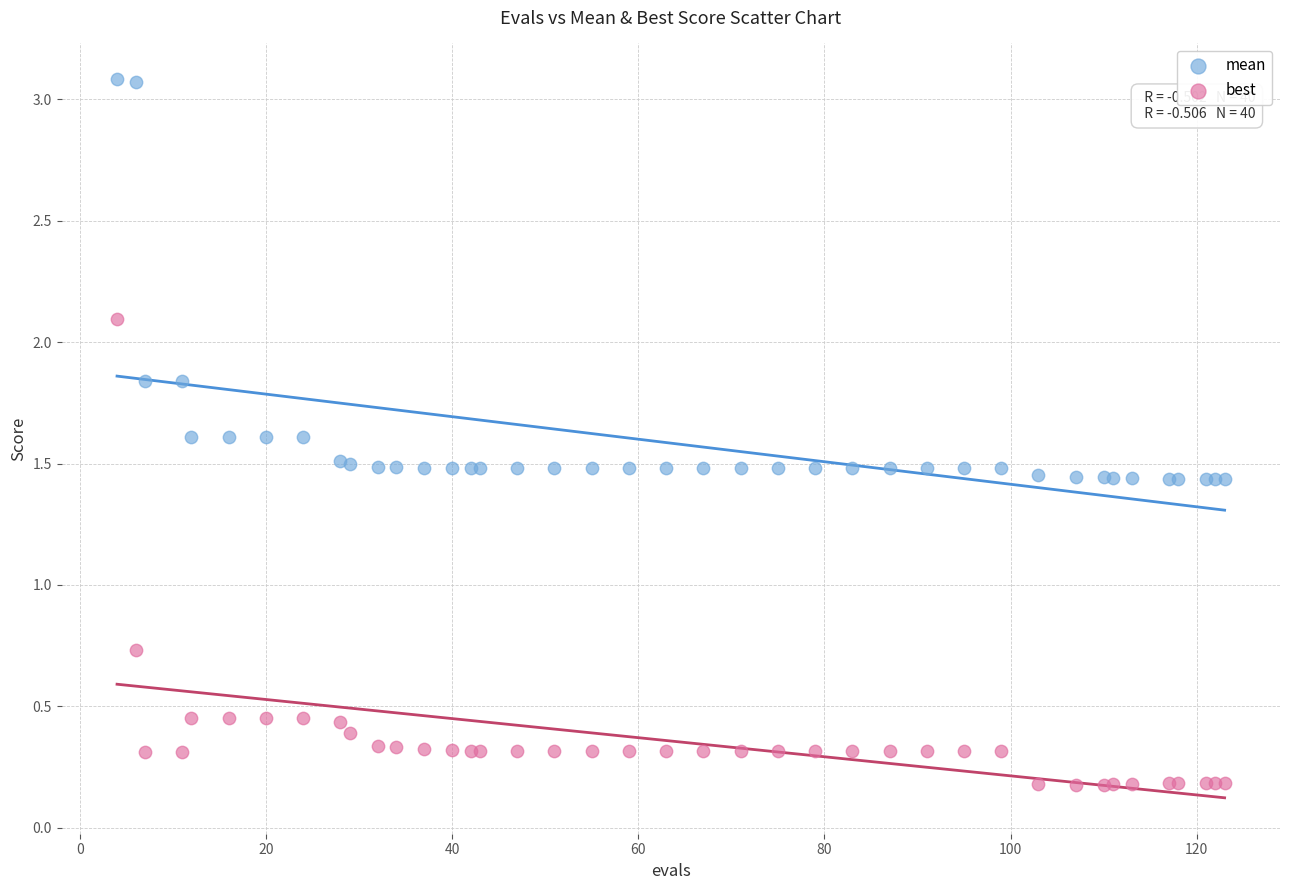

Which series contains the lowest Y value?

best